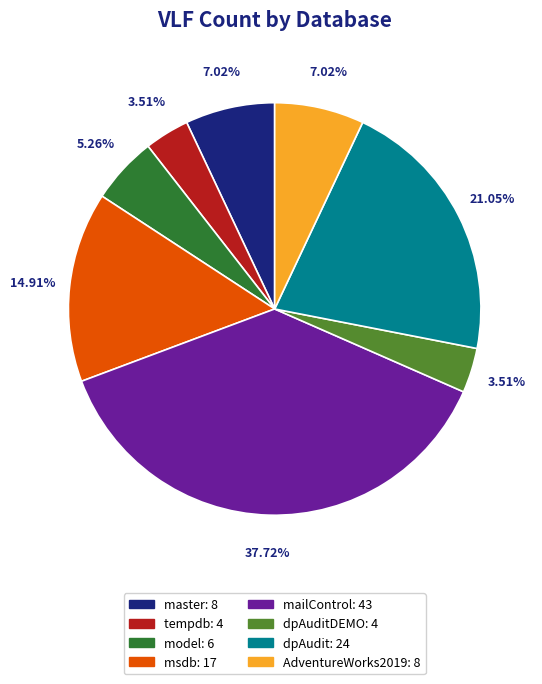

Does any single category account for the majority?

No